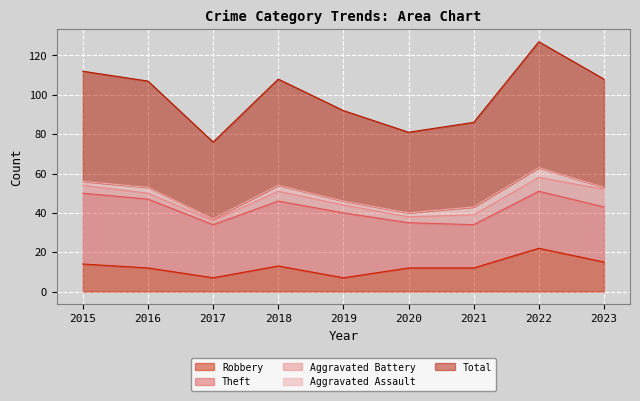

What is the value of the Aggravated Assault point at the 2nd from the left?

3